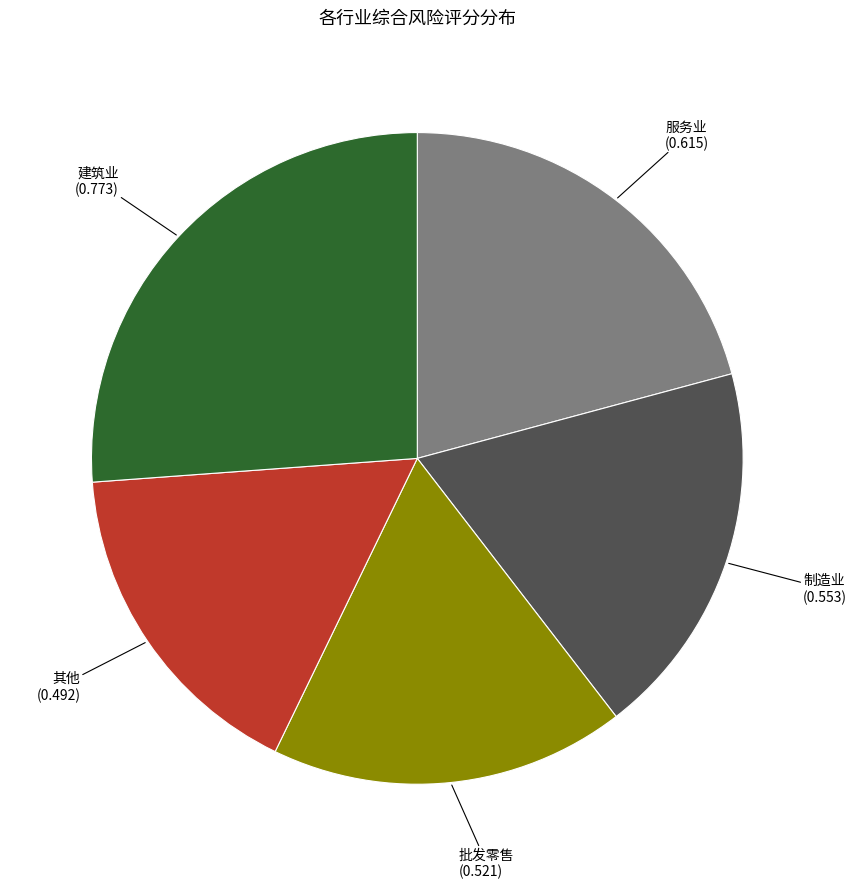

Is there any slice that represents more than half of the pie?

No